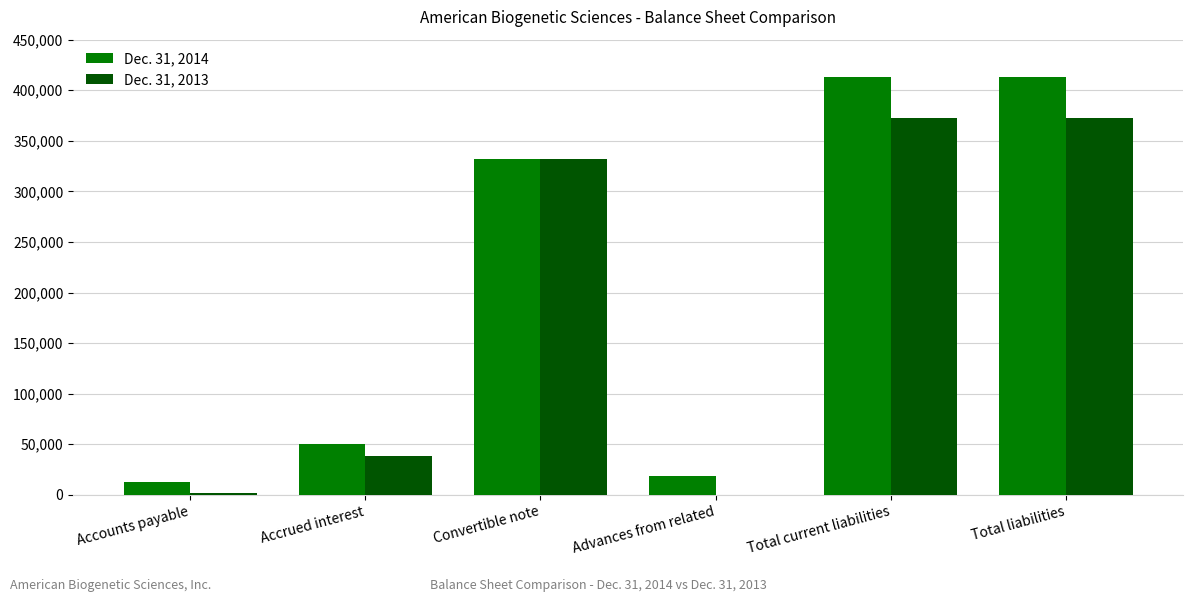

How many categories are shown in the chart?

6